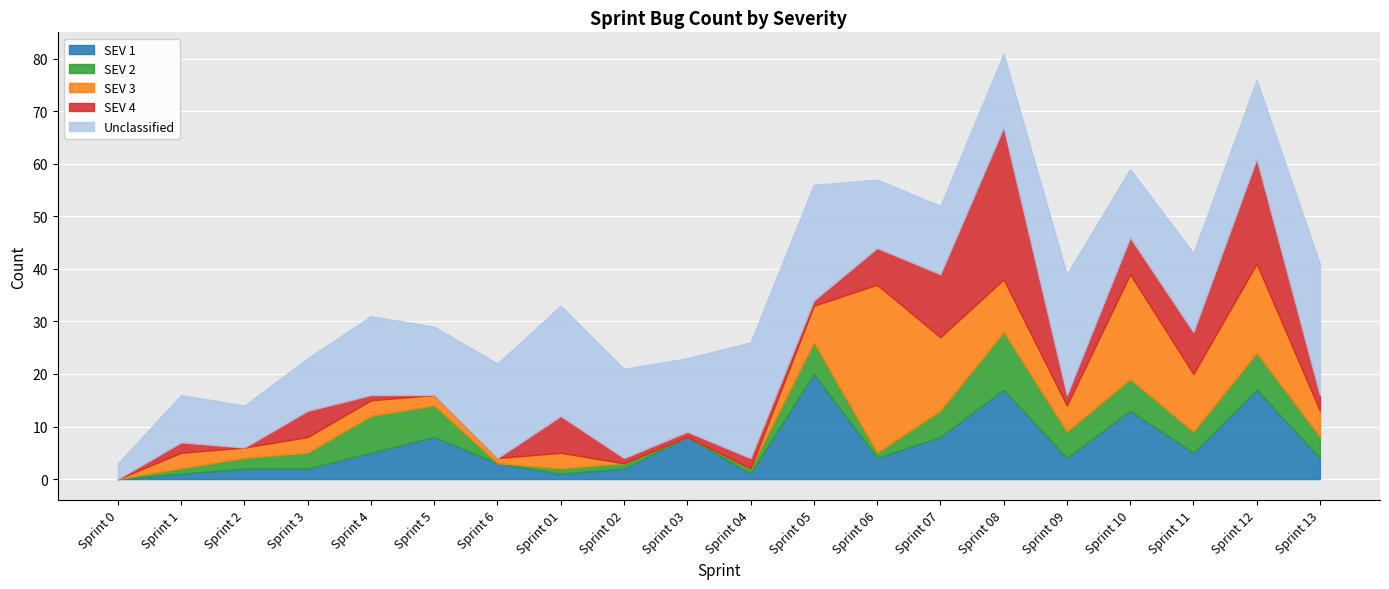

At which category does SEV 1 reach its first local valley?

Sprint 01